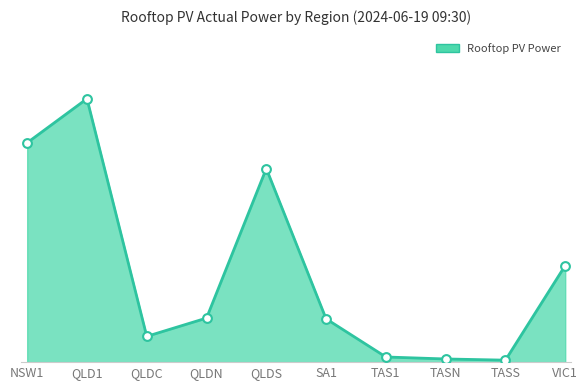

Is this an area chart (filled region under the line)?

Yes